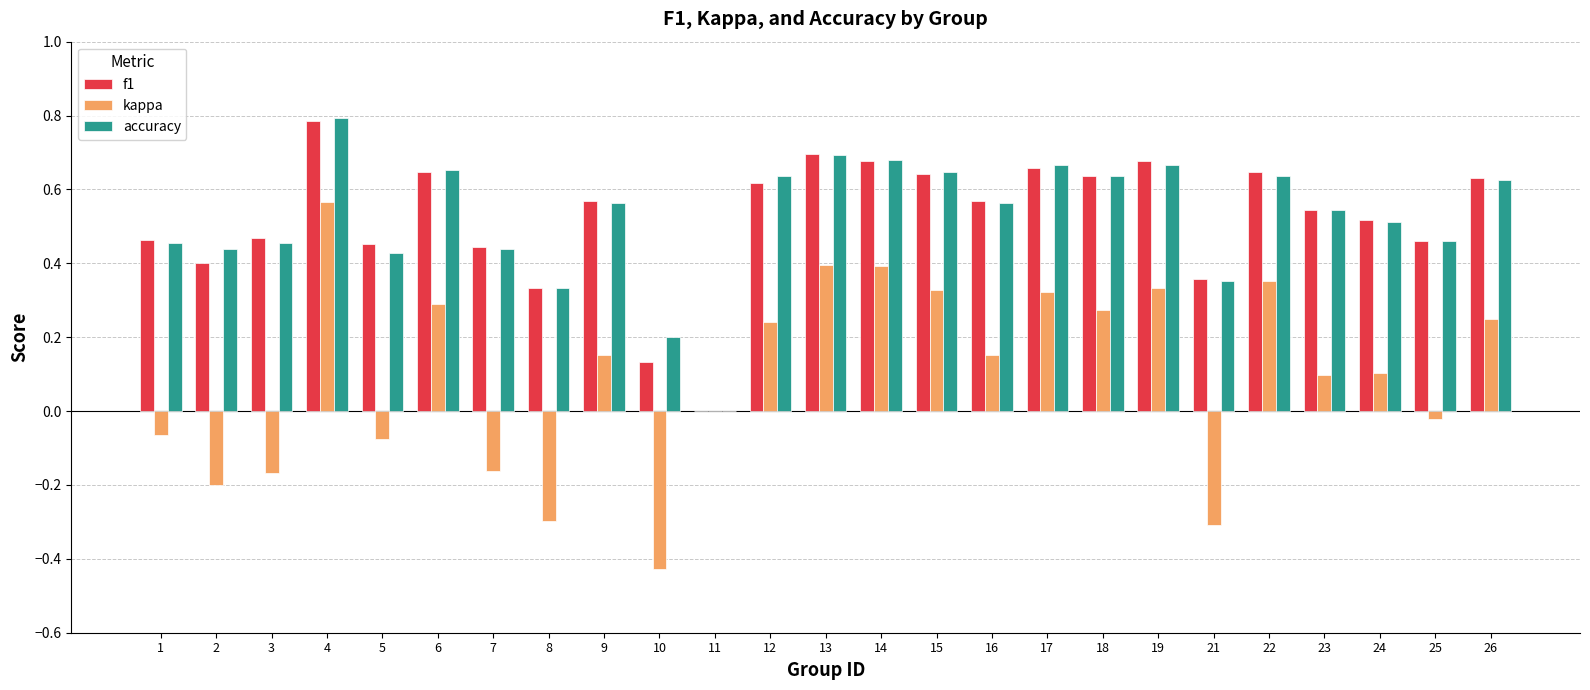

At which label does kappa first exceed 0?

4